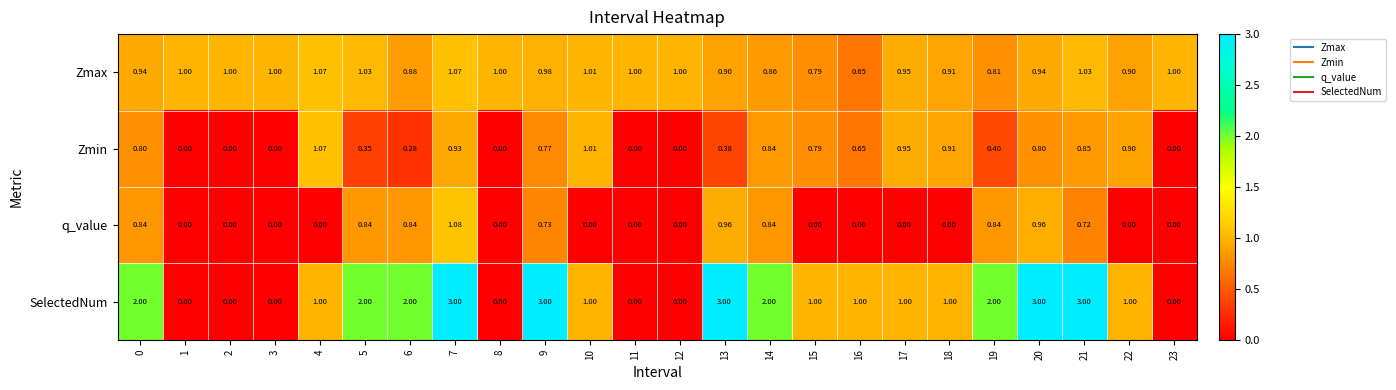

Between 3 and 15, which series saw the biggest shift?

SelectedNum